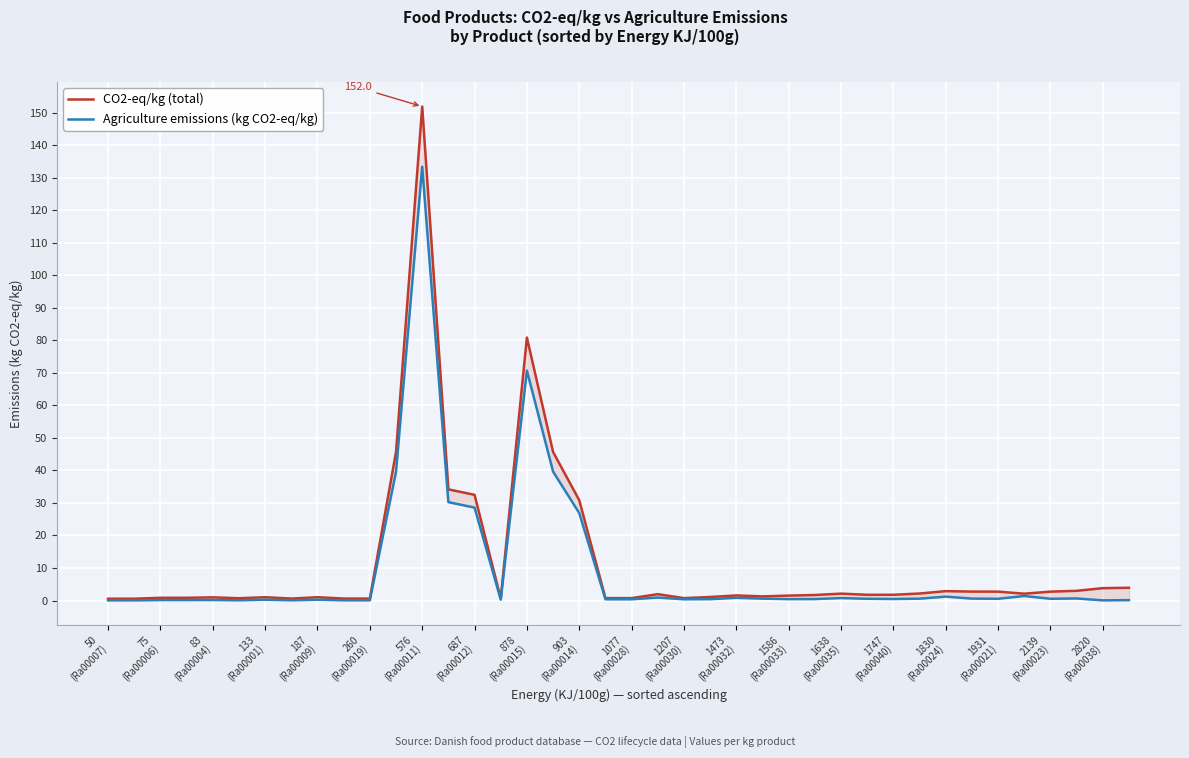

What is the label of the 5th point from the left?

83 (Ra00004)